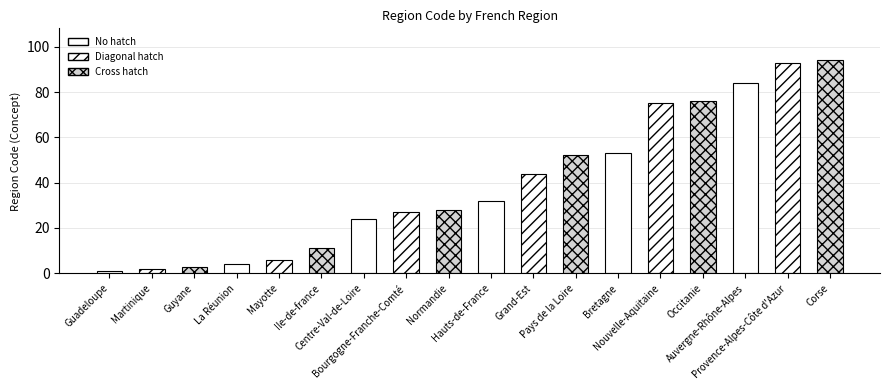

What position from the left is Occitanie?

15